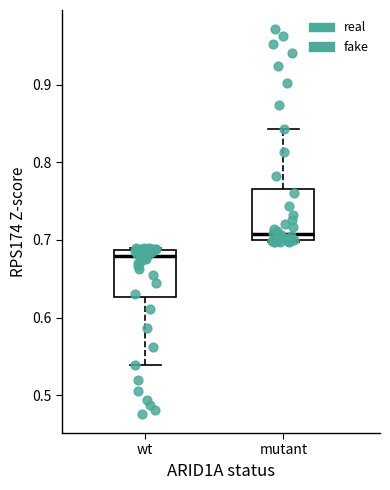

Where does the lower whisker of the box for wt end on the y-axis? The values are not printed on the chart, so give them approximately, as read against the axis.

0.54